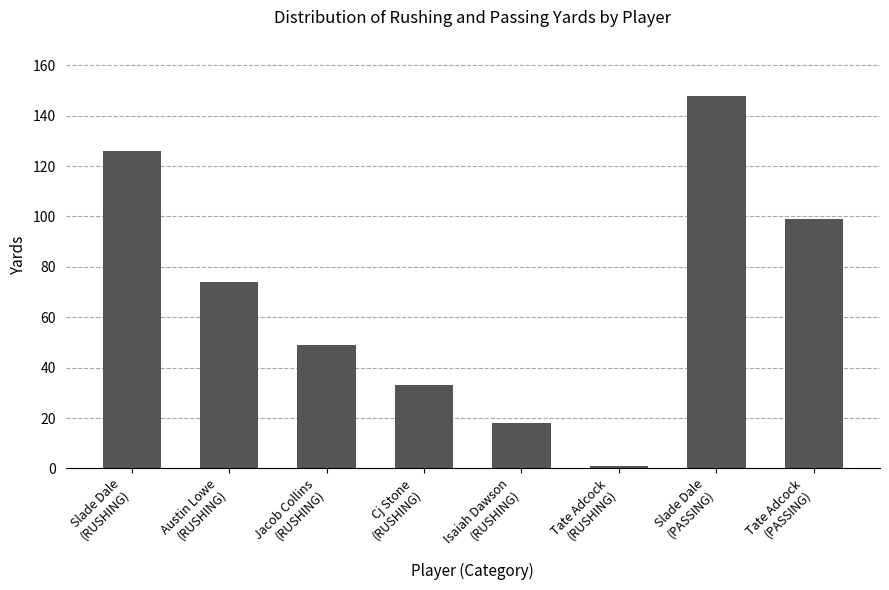

List the labels in order of value, largest first.

Slade Dale
(PASSING), Slade Dale
(RUSHING), Tate Adcock
(PASSING), Austin Lowe
(RUSHING), Jacob Collins
(RUSHING), Cj Stone
(RUSHING), Isaiah Dawson
(RUSHING), Tate Adcock
(RUSHING)